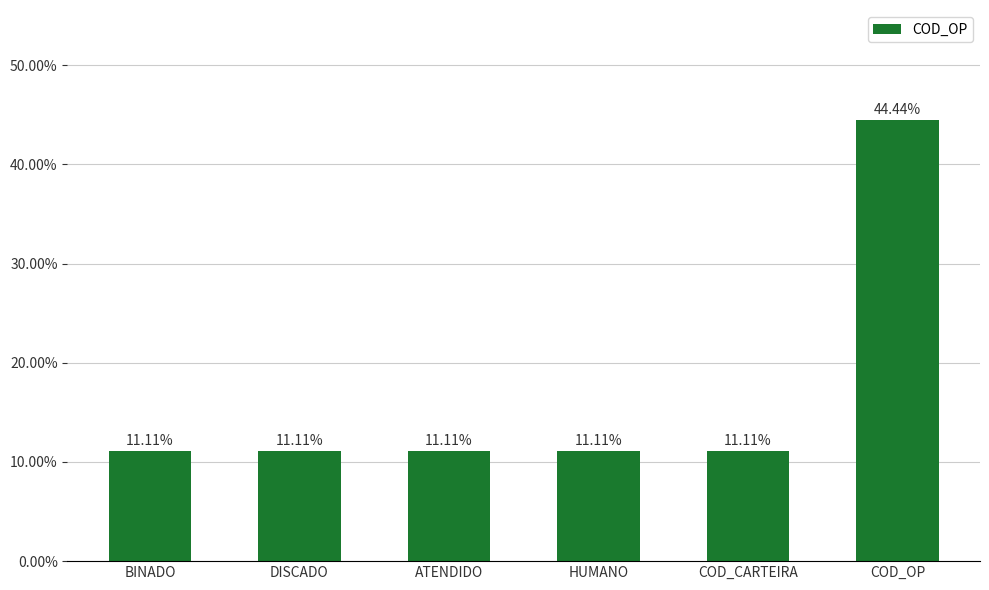

Reading right to left, extract all data points from this chart.

0.4	0.1	0.1	0.1	0.1	0.1